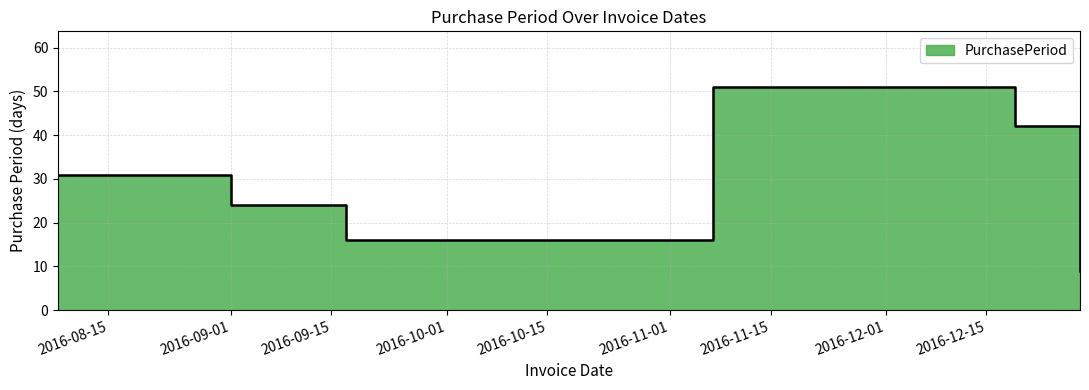

Count the values in the range 16 to 42.

4